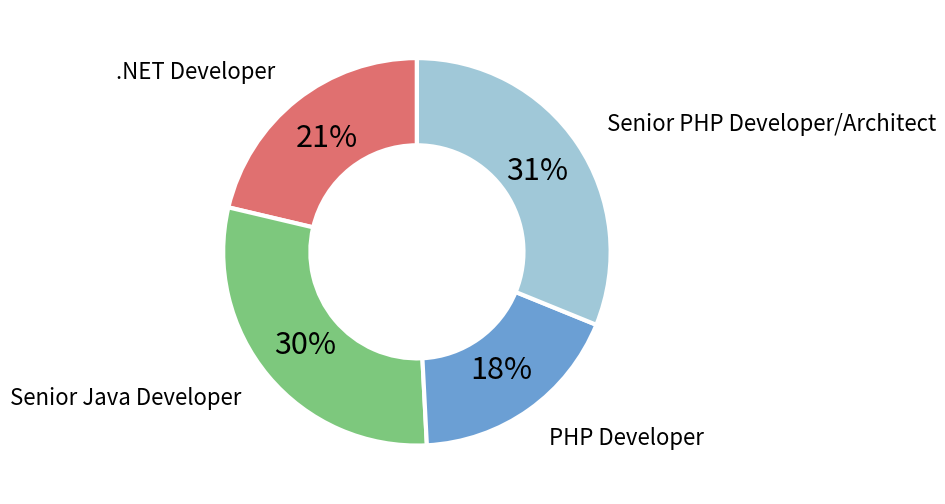

To the nearest percent, what is the average slice percentage?

25%